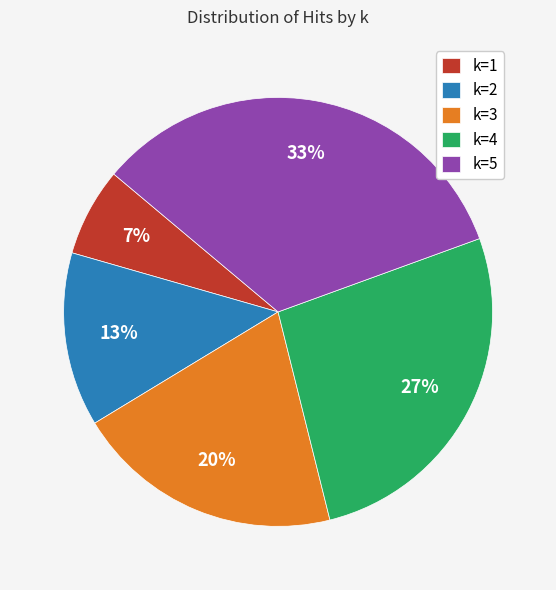

Does k=3 account for over 50% of the chart?

No